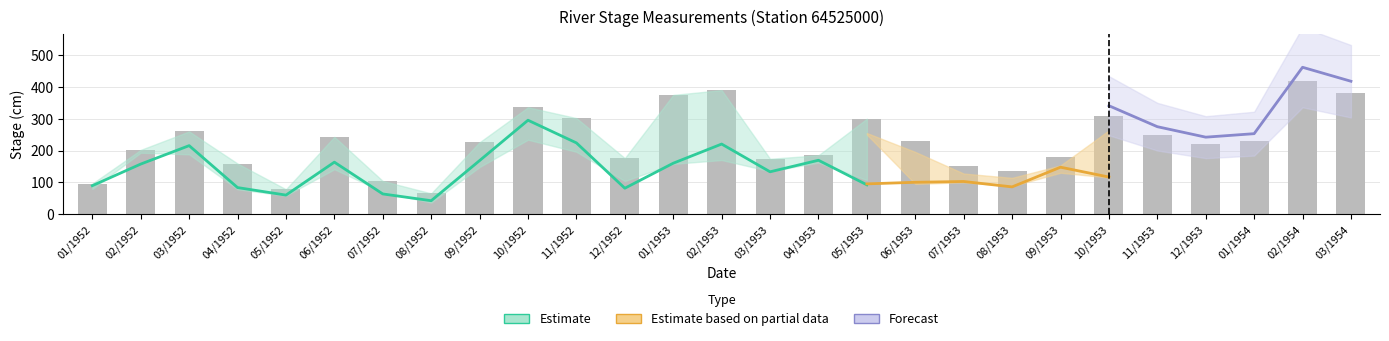

Where is Cota27 nearest to the value 135?

03/1953